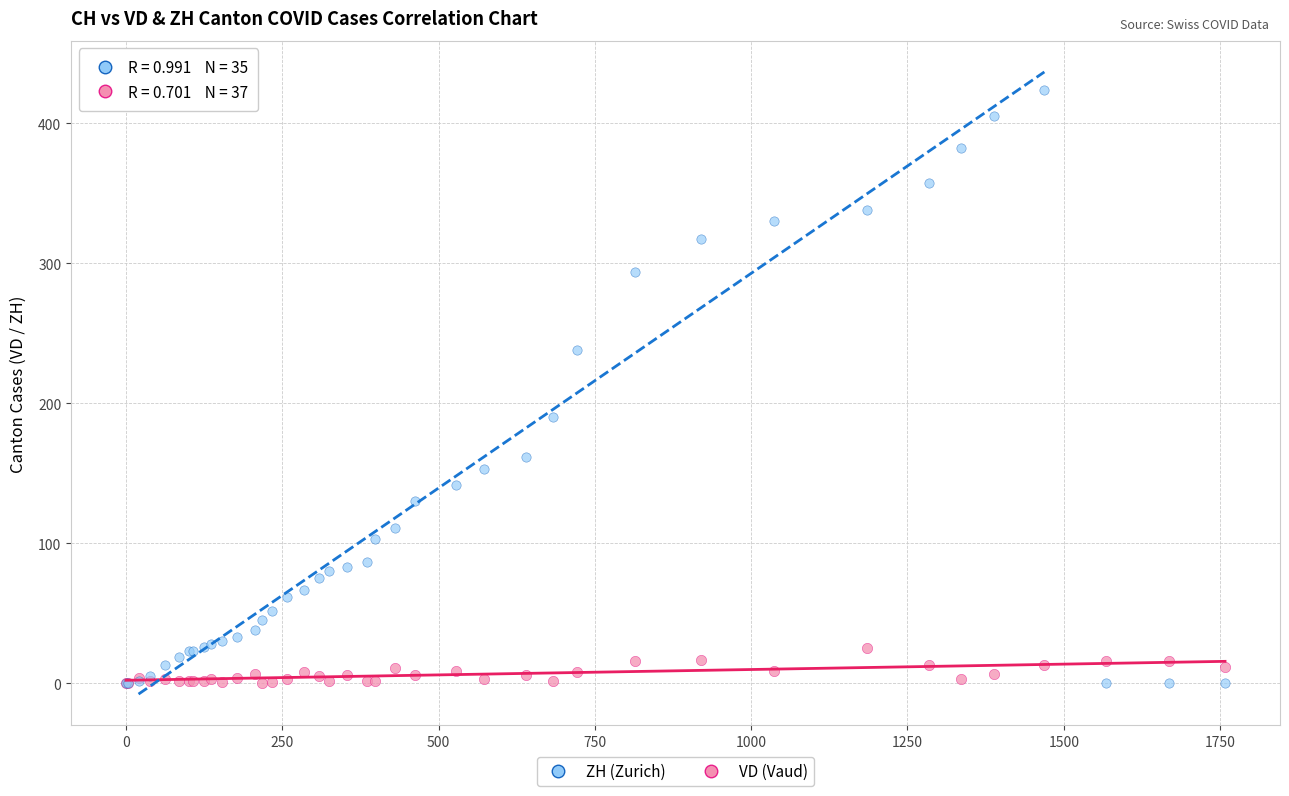

Which series has the largest Y range (max minus min)?

ZH (Zurich)